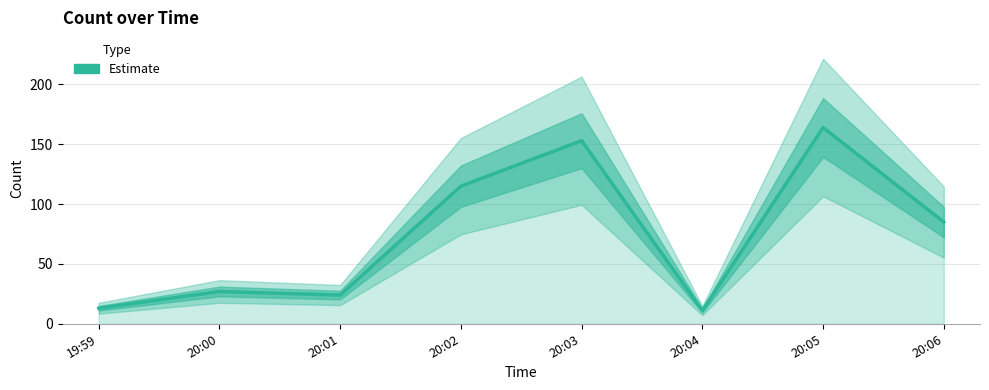

Rank the categories by value from highest to lowest.

20:05, 20:03, 20:02, 20:06, 20:00, 20:01, 19:59, 20:04